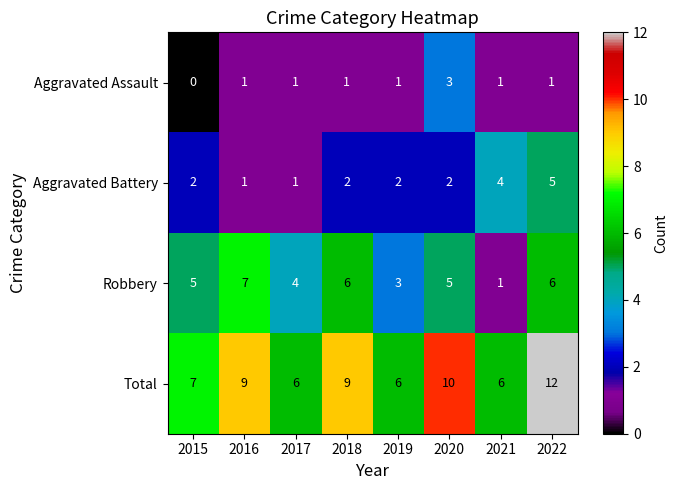

What is the difference between the Robbery values at 2021 and 2018?

5